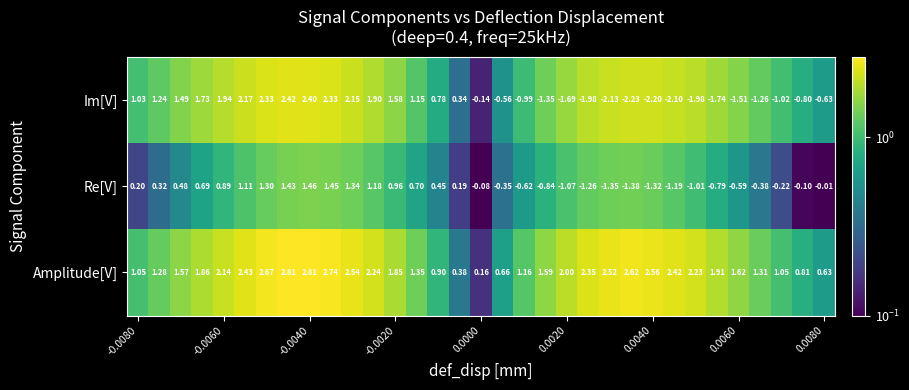

Rank the series by their maximum value, from lowest to highest.

Re[V], Im[V], Amplitude[V]